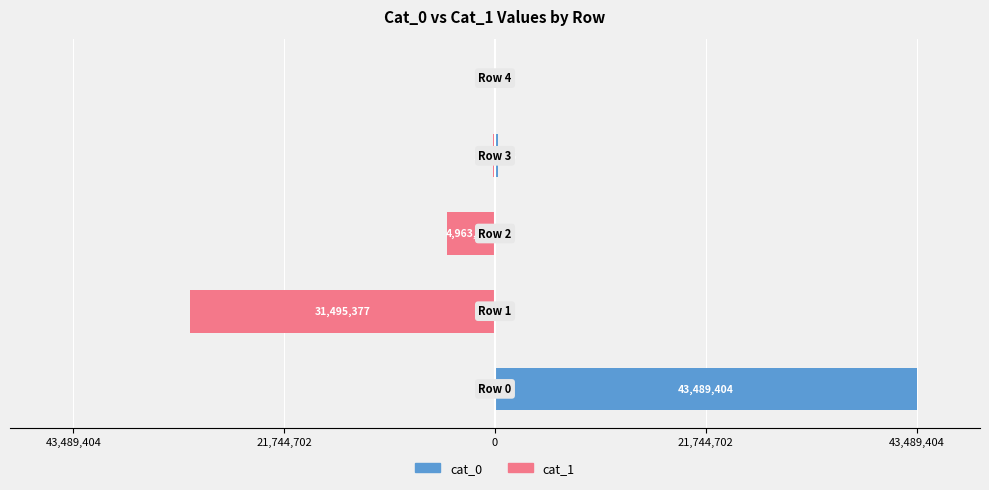

What is the spread (max minus min) of values at 21,744,702?

31499276